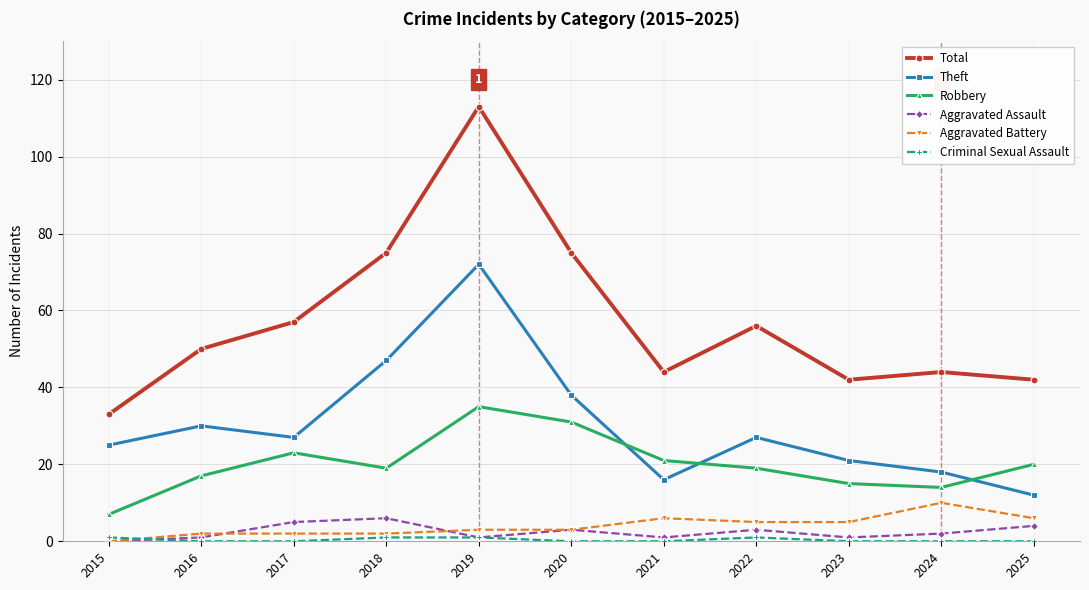

Is the value of Total at 2024 greater than the value of Robbery at 2020?

Yes